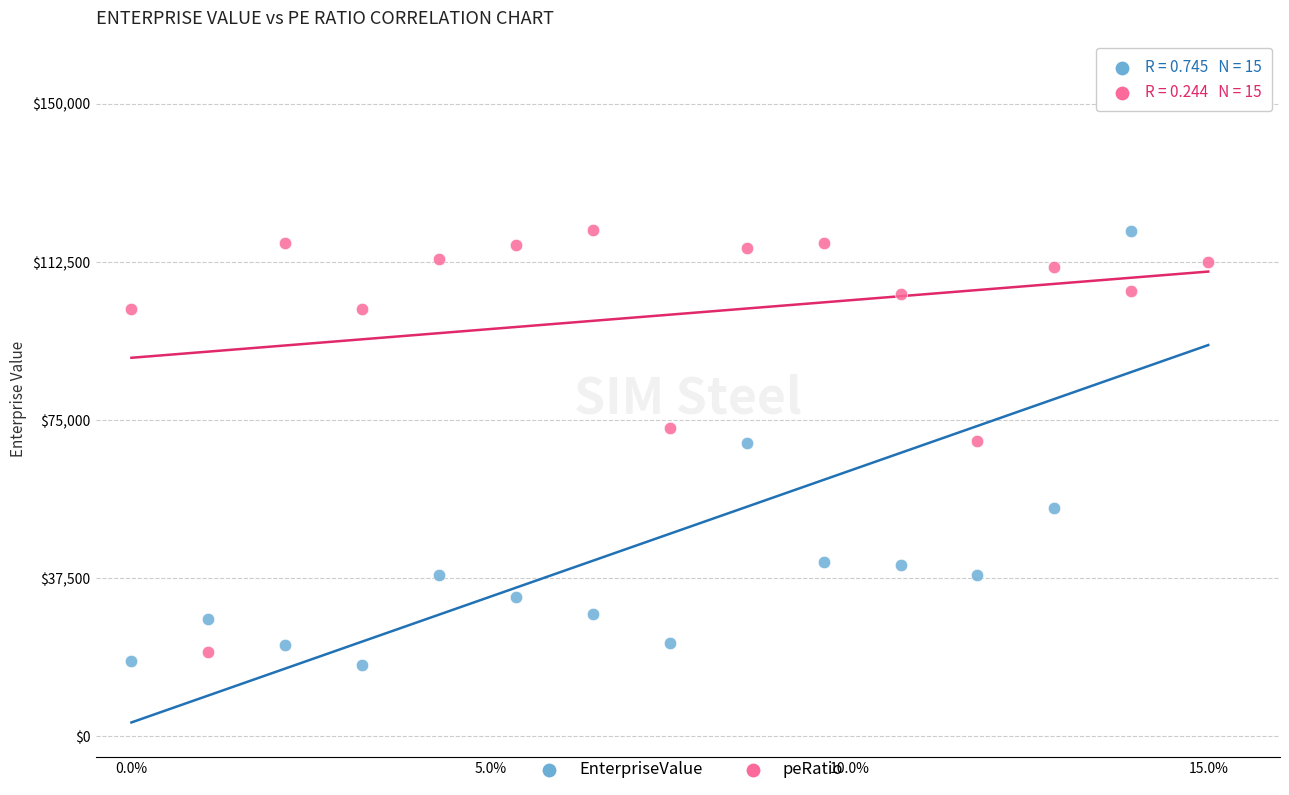

Across all data points, what is the range of X values (max minus min)?

15.0